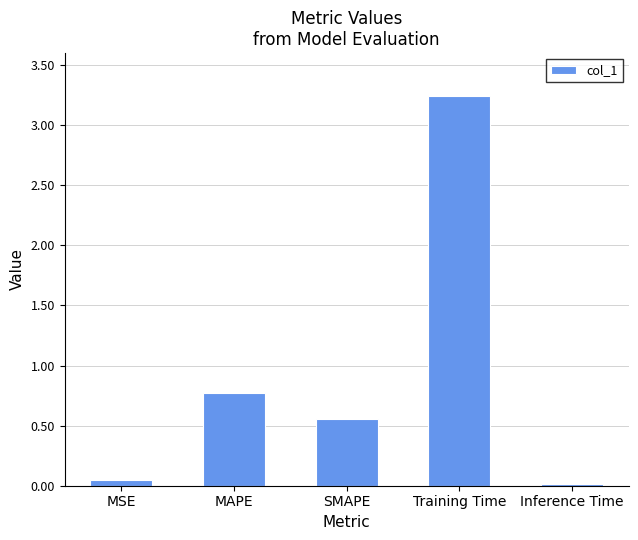

Count the number of categories in the chart.

5